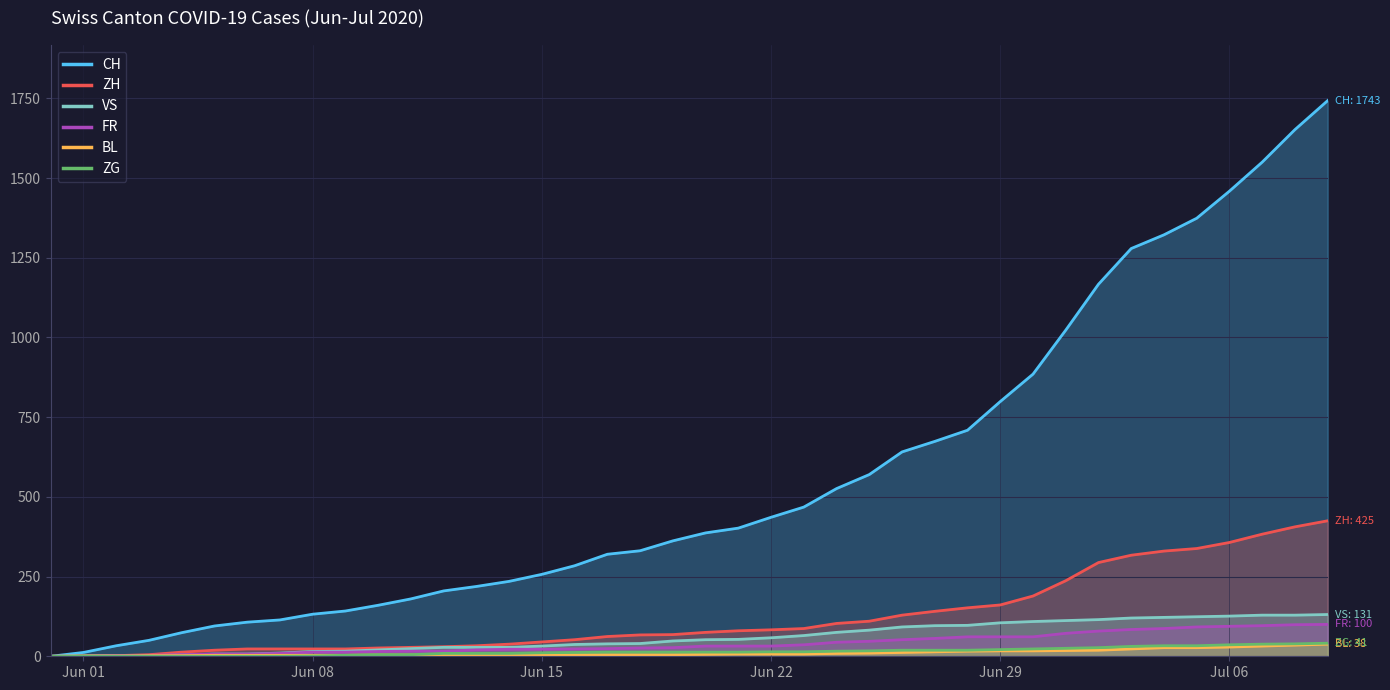

True or false: ZH and ZG intersect in this chart.

False